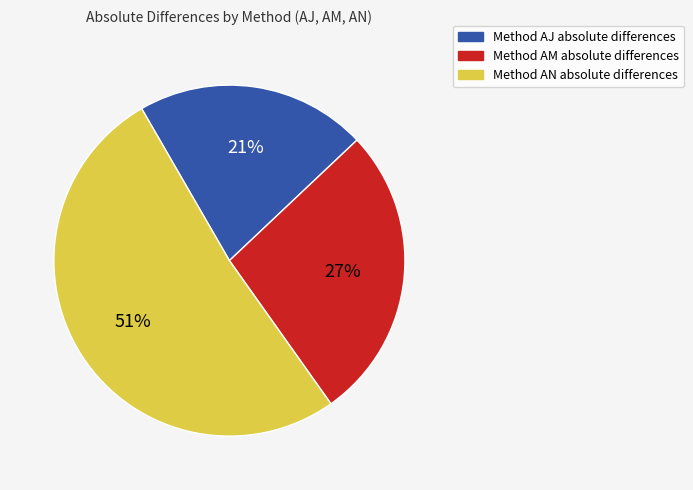

Is there a majority slice in this chart?

Yes